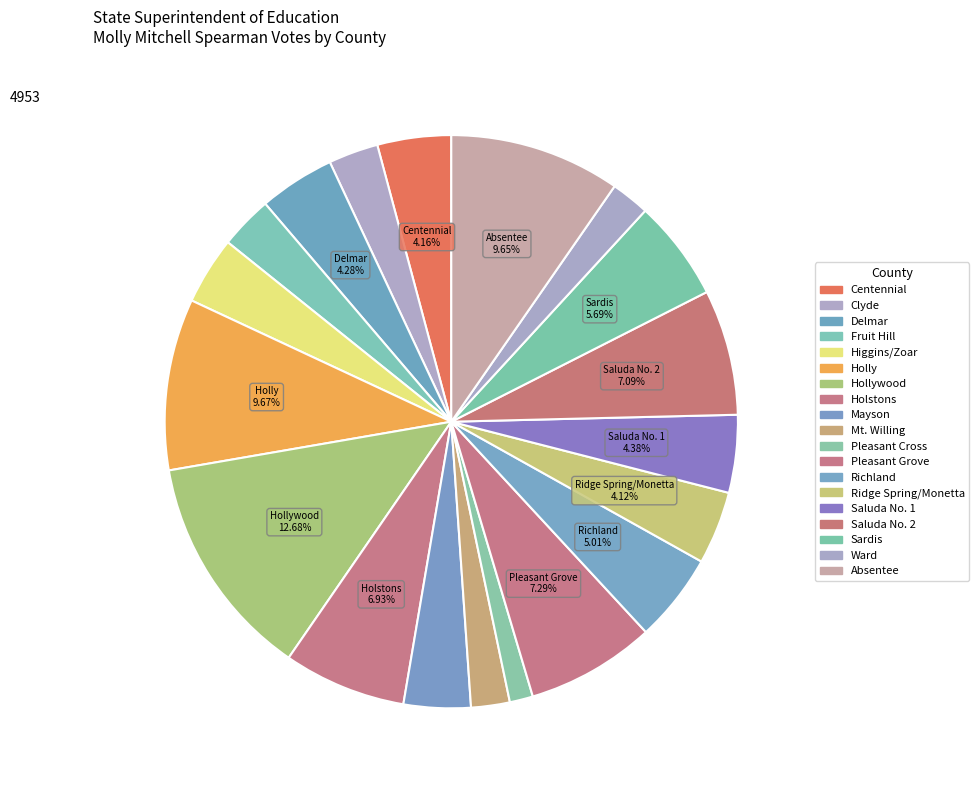

What is the smallest slice in the pie chart?

Pleasant Cross